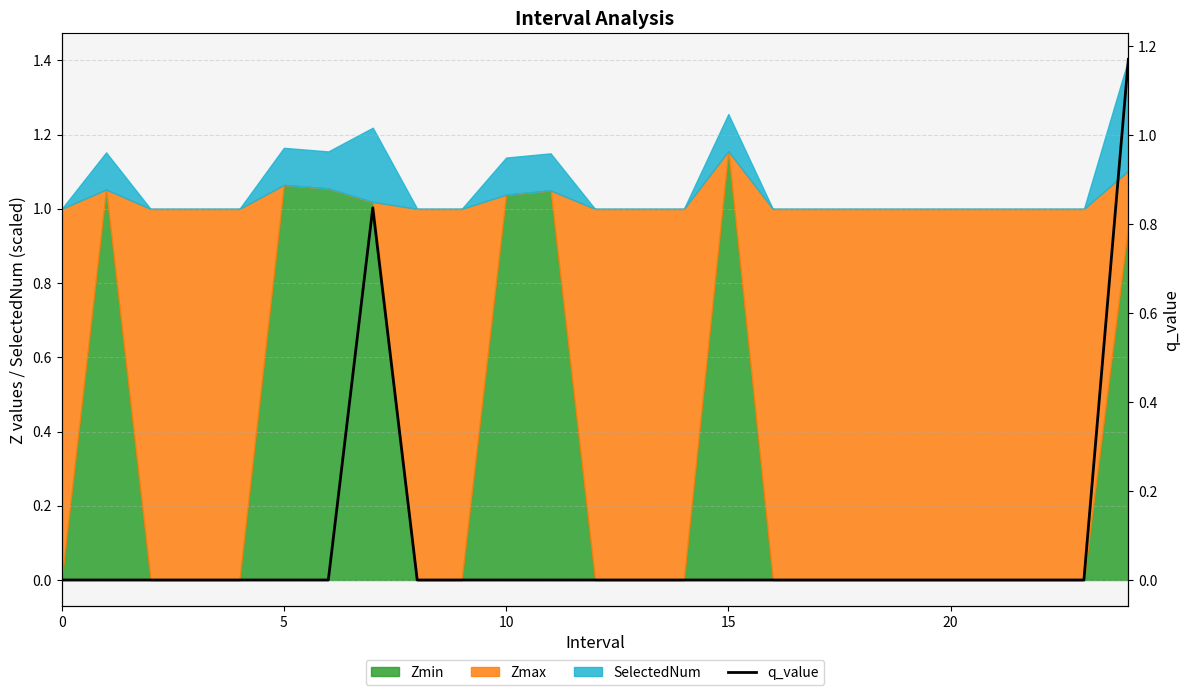

Which label corresponds to the largest value in the chart?

24